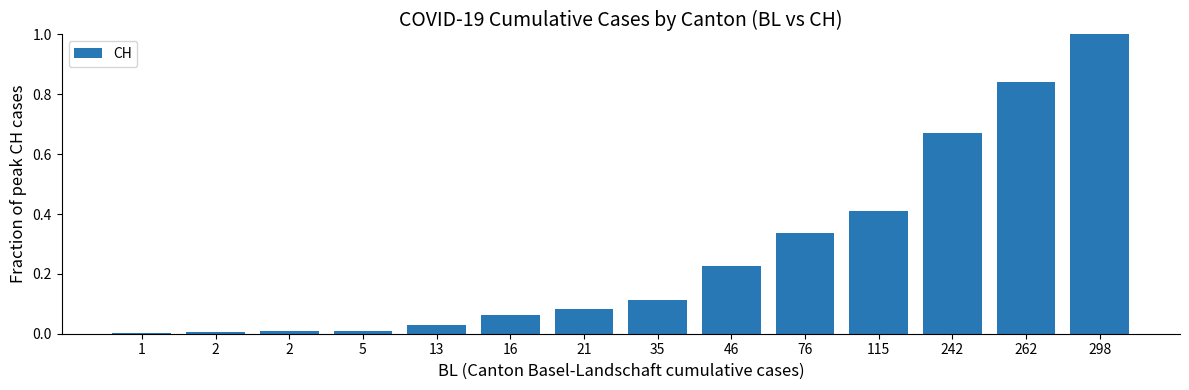

Reading right to left, extract all data points from this chart.

298=1.0	262=0.8	242=0.7	115=0.4	76=0.3	46=0.2	35=0.1	21=0.1	16=0.1	13=0.0	5=0.0	2=0.0	2=0.0	1=0.0